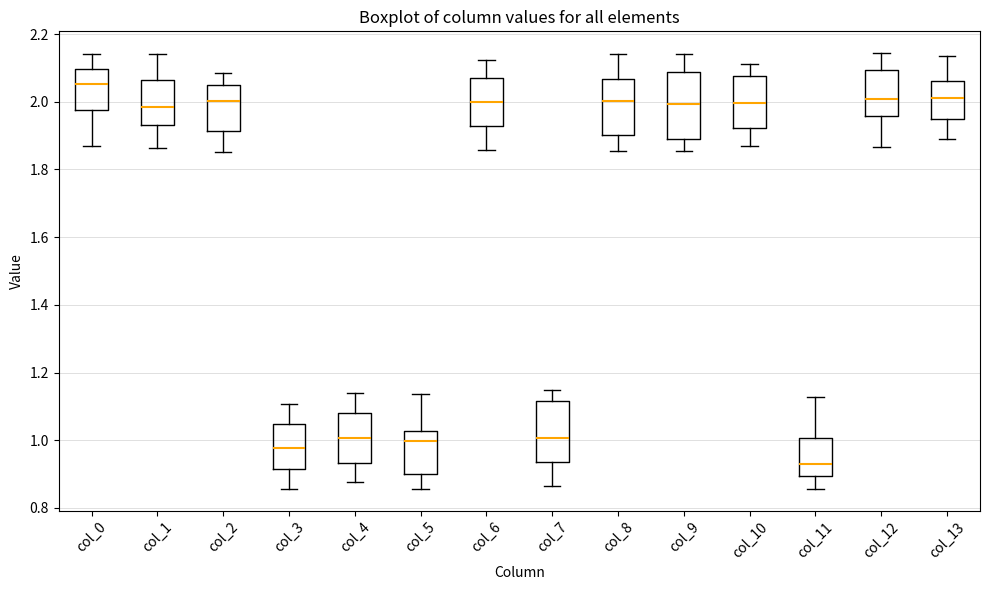

Where does the upper whisker of the box for col_2 end on the y-axis? The values are not printed on the chart, so give them approximately, as read against the axis.

2.08